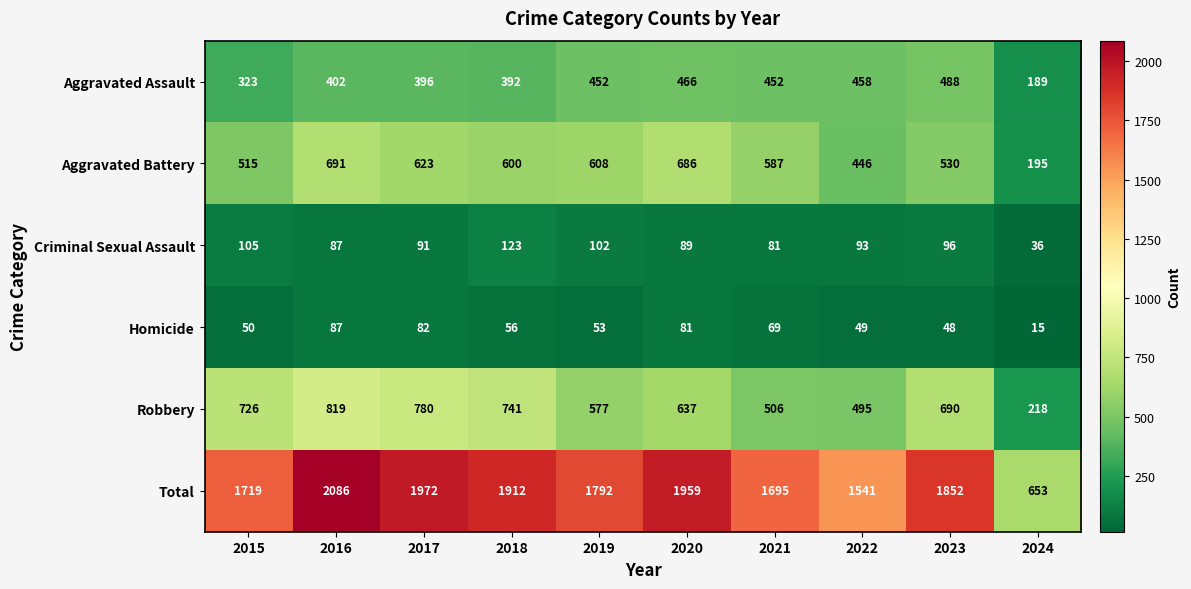

At how many categories does at least one series exceed 1940?

3